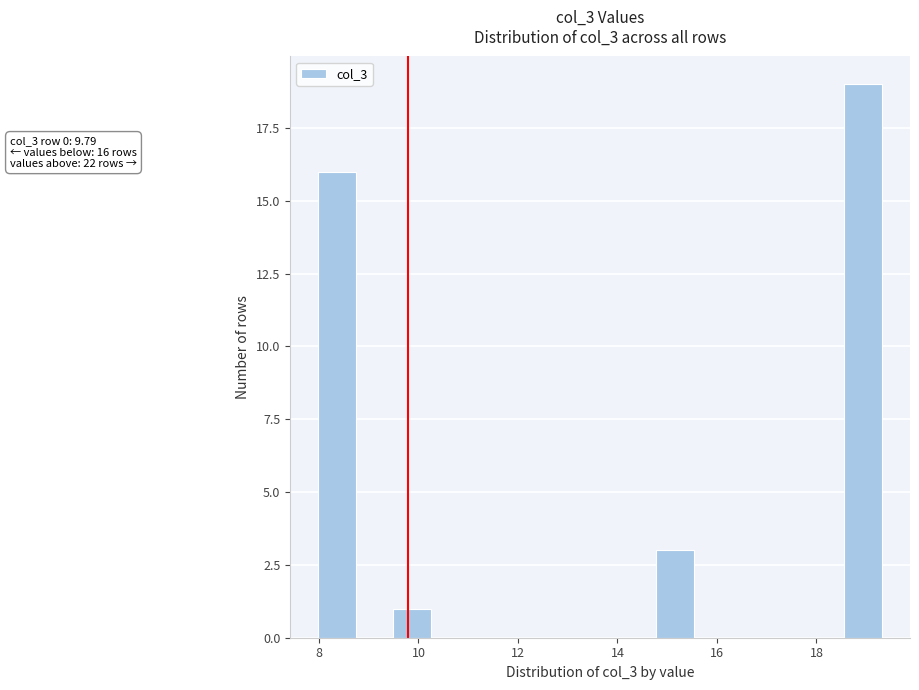

Read against the x-axis, roughly where is the centre of the tallest bar?

19.0